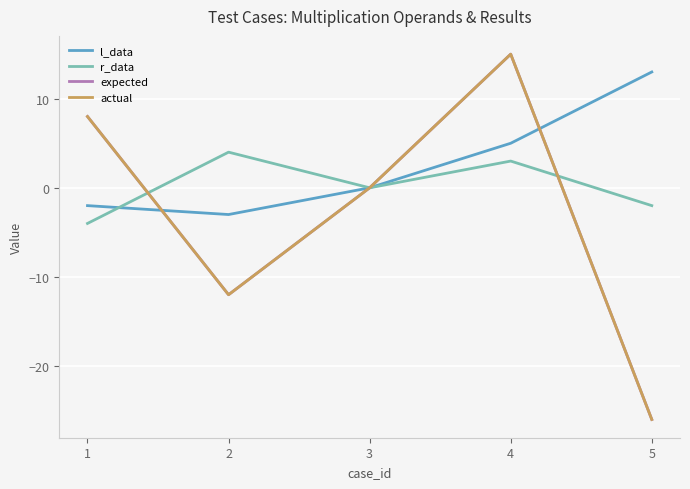

After their last crossing, which series has the higher values: r_data or actual?

r_data